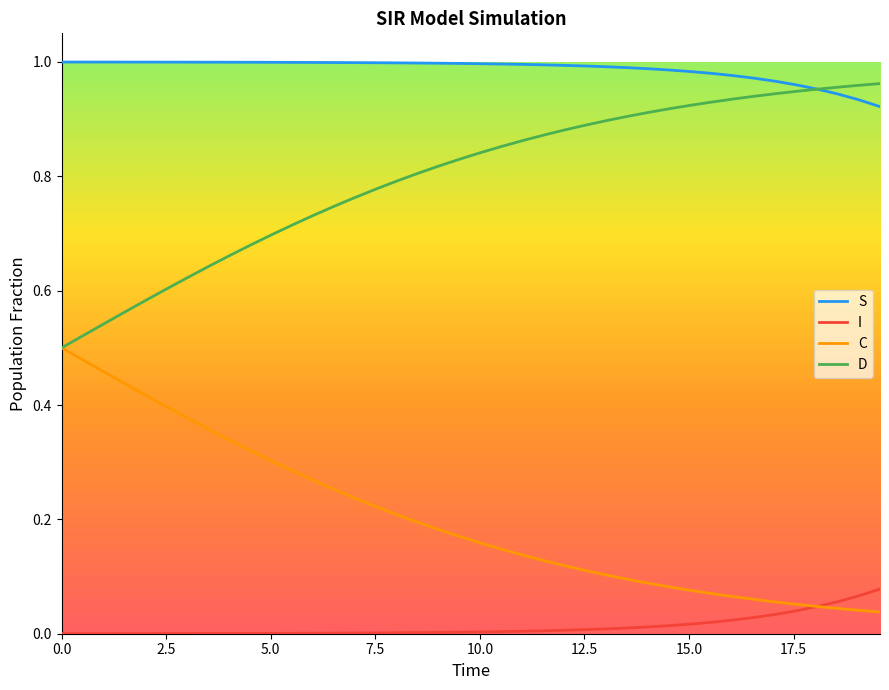

Which series has the largest total across all categories?

S